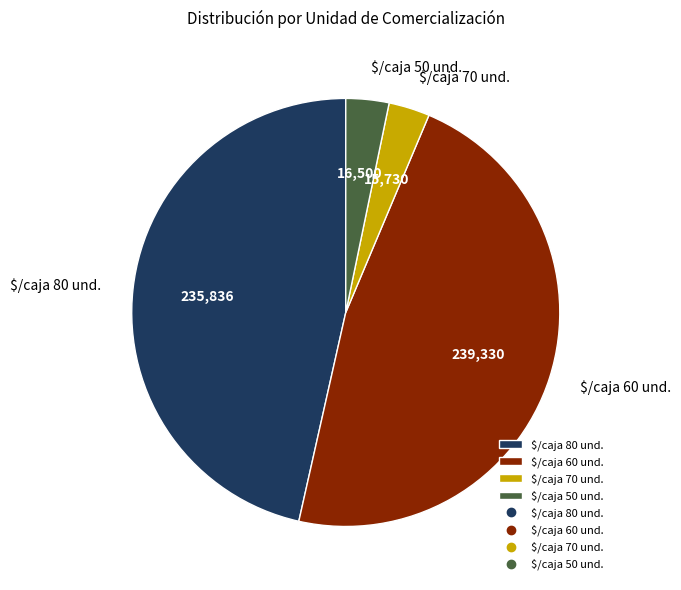

Which category has the biggest portion of the pie?

$/caja 60 und.